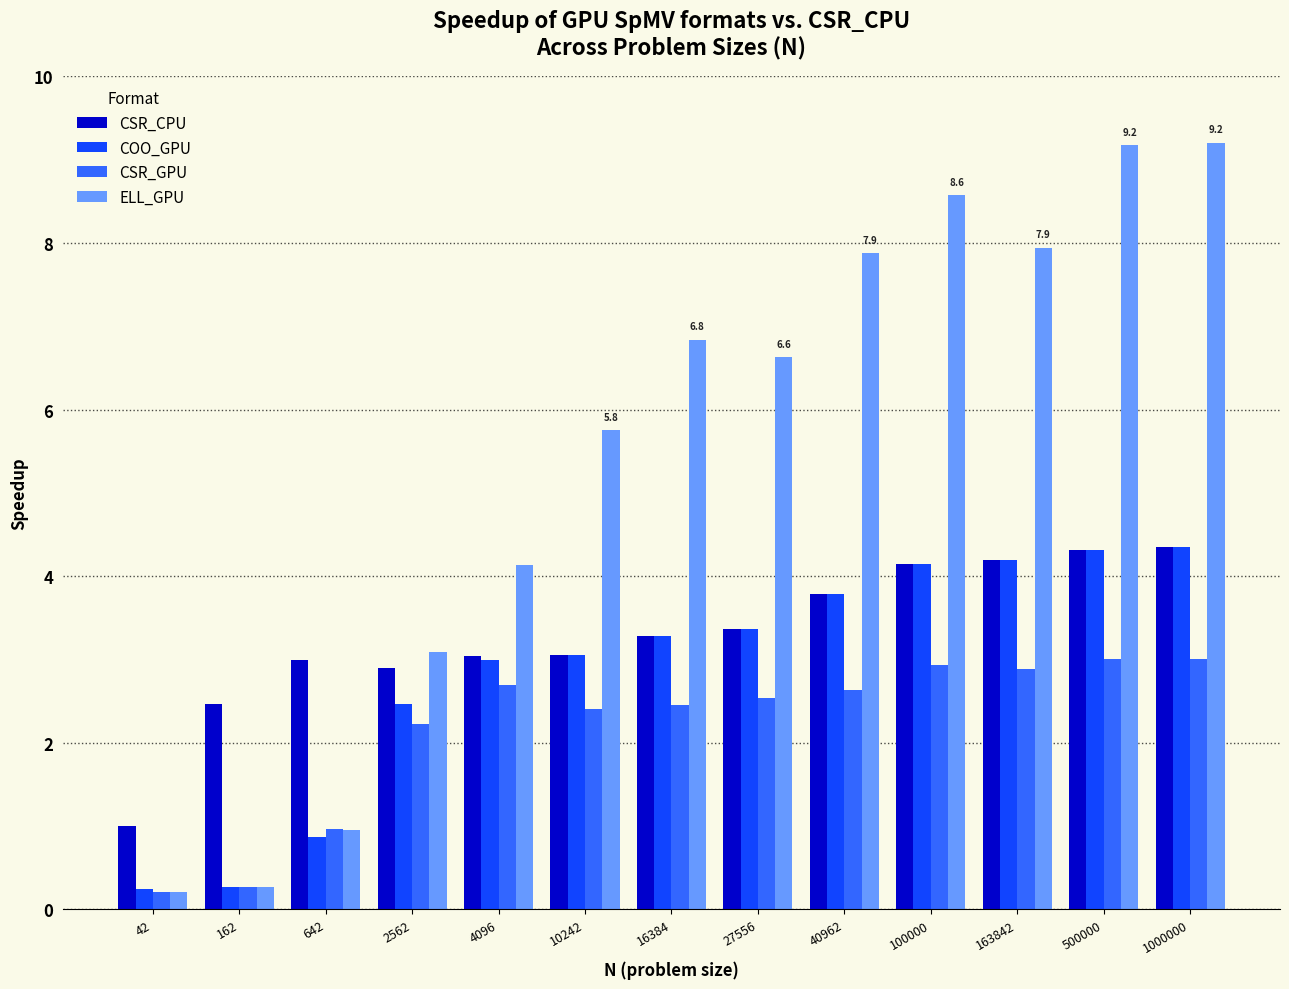

What is the difference between the CSR_CPU values at 27556 and 16384?

0.1